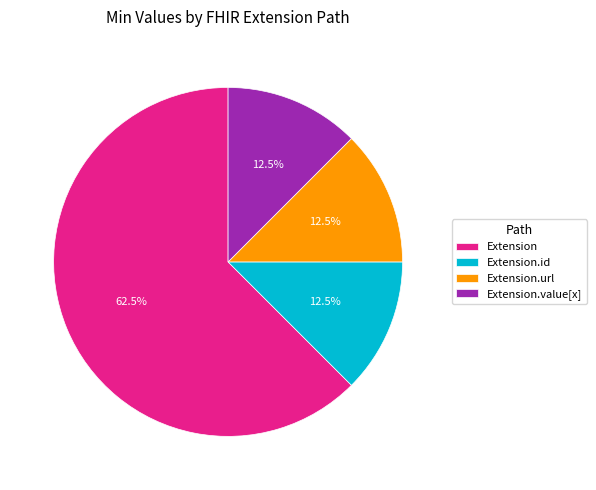

To the nearest percent, what is the difference between the largest and smallest slice percentages?

50%